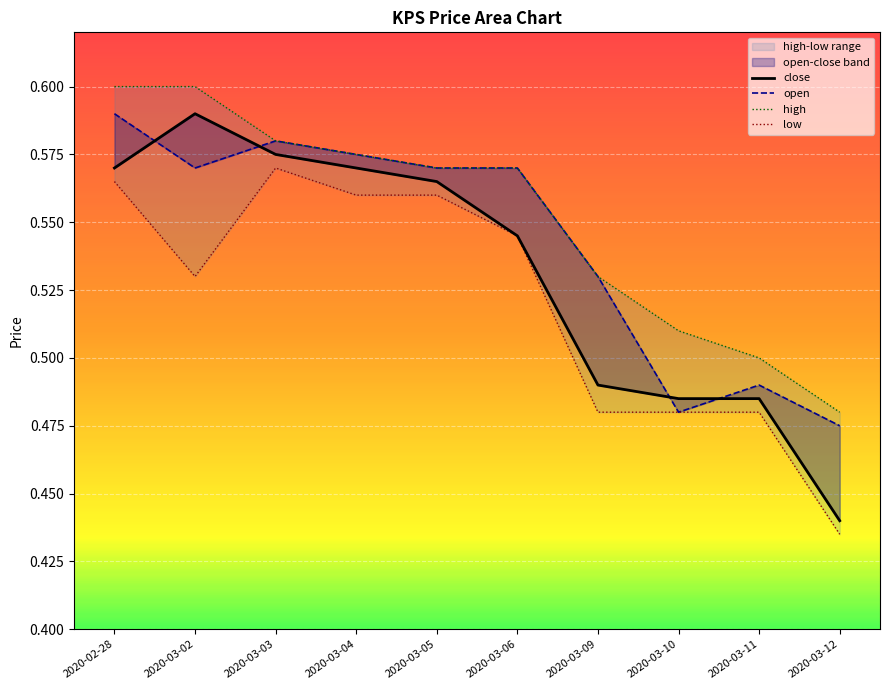

What is the difference between the close values at 2020-03-04 and 2020-03-10?

0.1